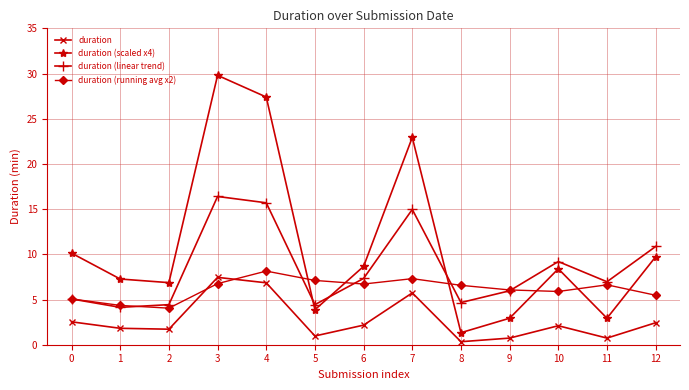

True or false: duration has a value of 2.4 at 12.

True